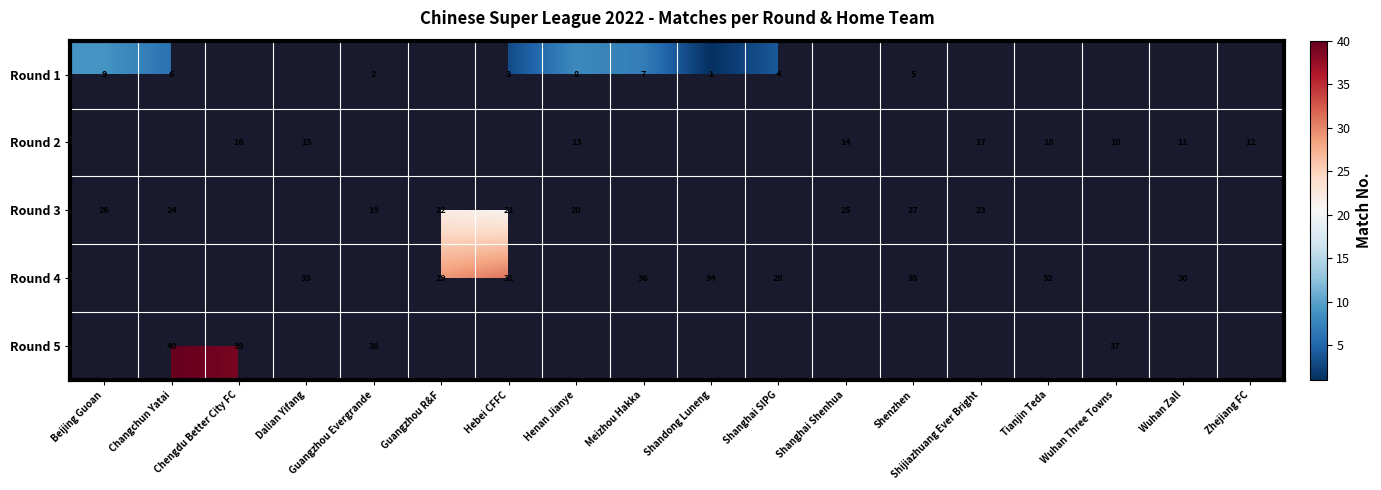

What is the sum of the Round 4 values at Shenzhen and Meizhou Hakka?

71